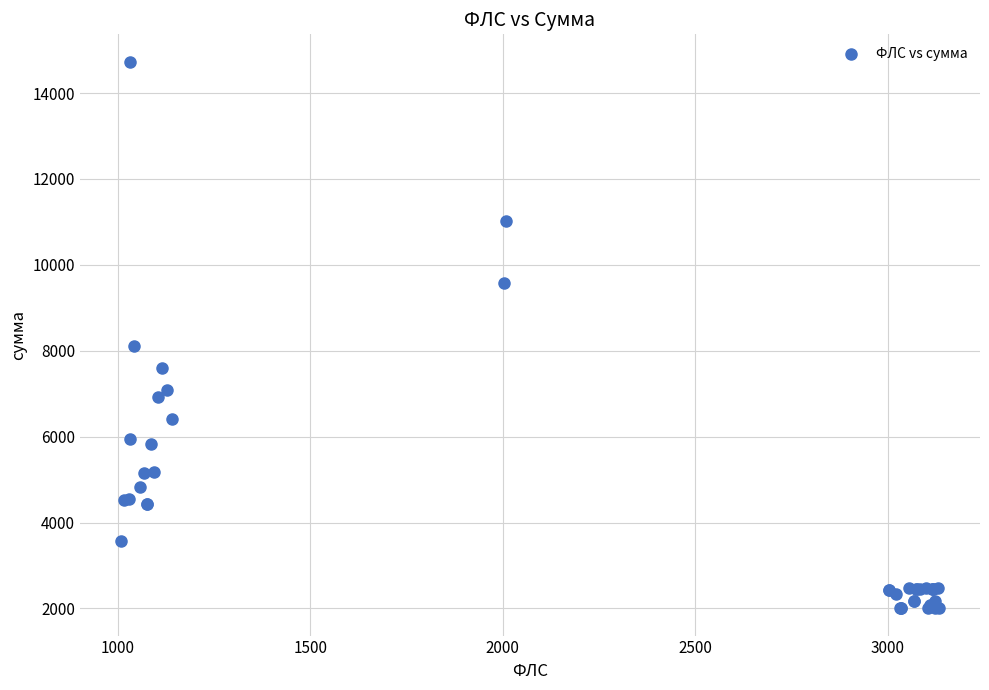

What Y value in the scatter plot is closest to 8368?

8111.2